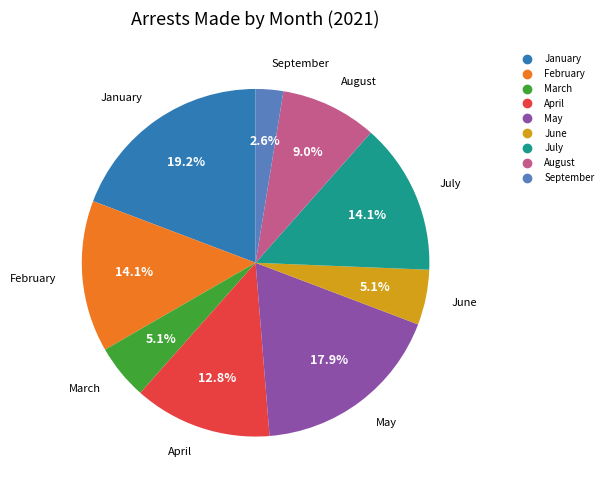

To the nearest percent, what is the combined percentage of September and July?

17%